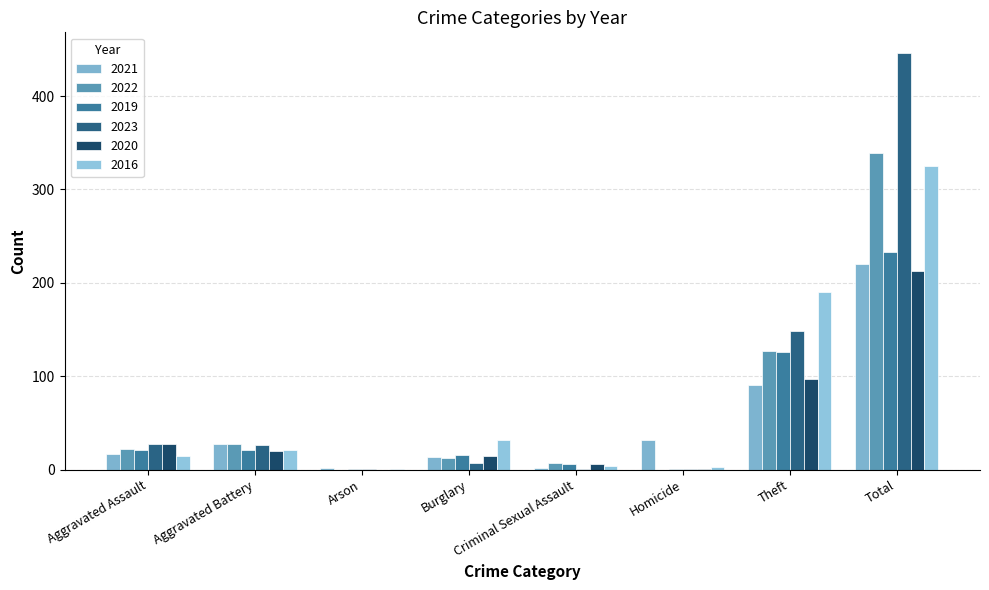

At how many categories does at least one series exceed 26?

6